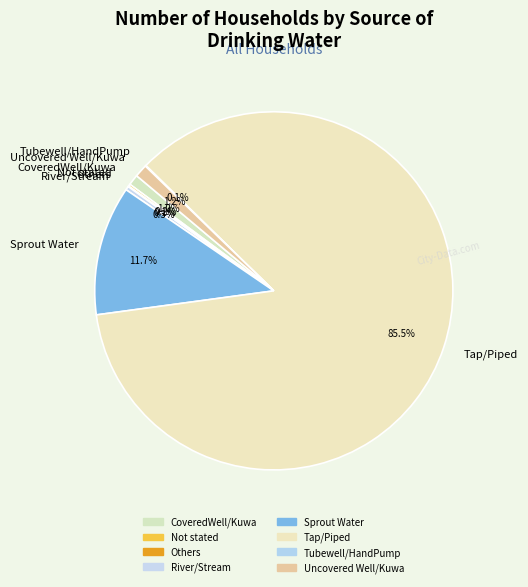

What percentage is the Sprout Water slice, to the nearest percent?

12%